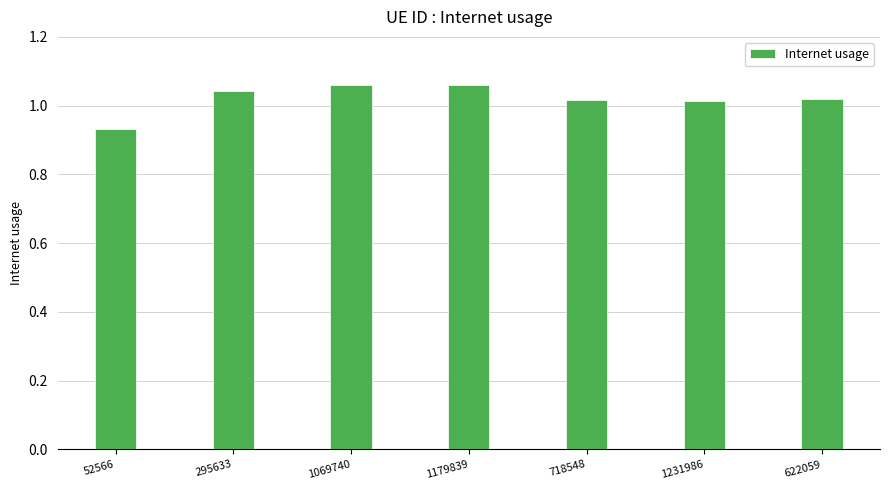

The chart shows a value of 0.4 at 52566. True or false?

False